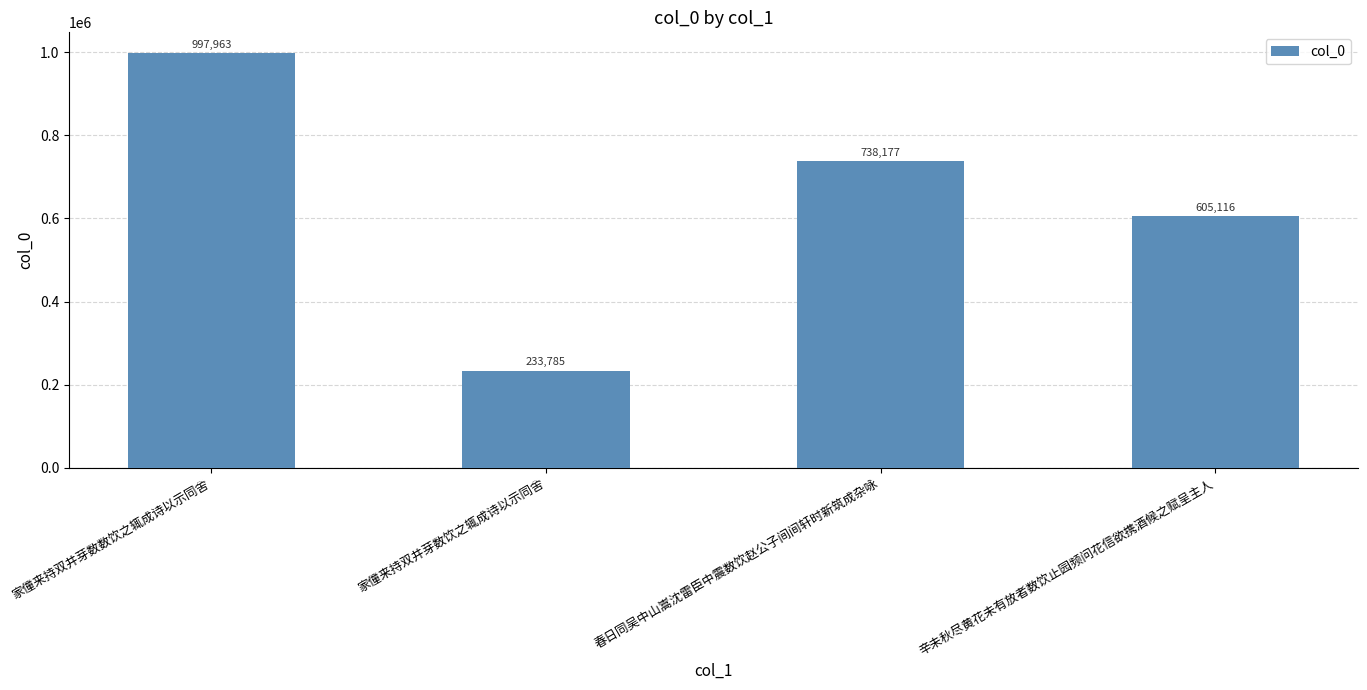

Which has a higher value, 辛未秋尽黄花未有放者数饮止园频问花信欲携酒候之赋呈主人 or 家僮来持双井芽数数饮之辄成诗以示同舍?

家僮来持双井芽数数饮之辄成诗以示同舍